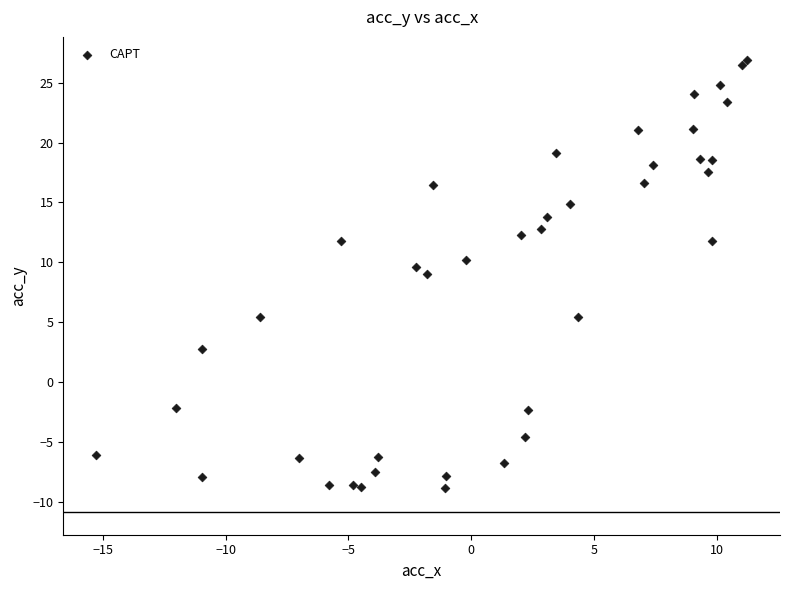

What is the range of X values (max minus min)?

26.5